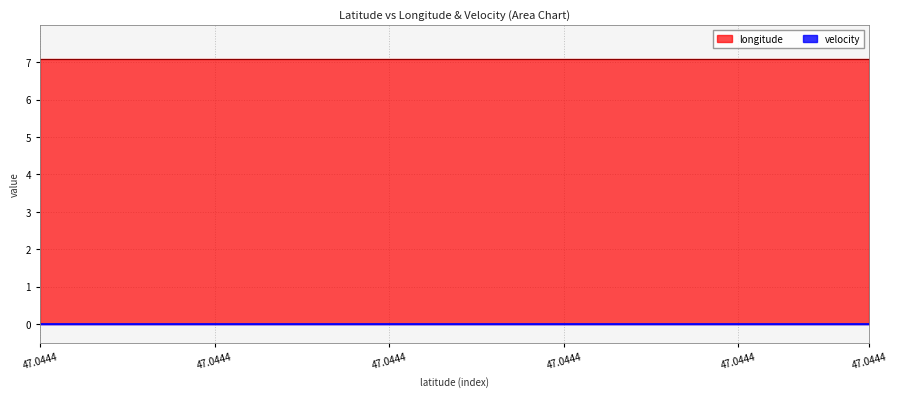

The value of velocity at 14 is 0.0. True or false?

True